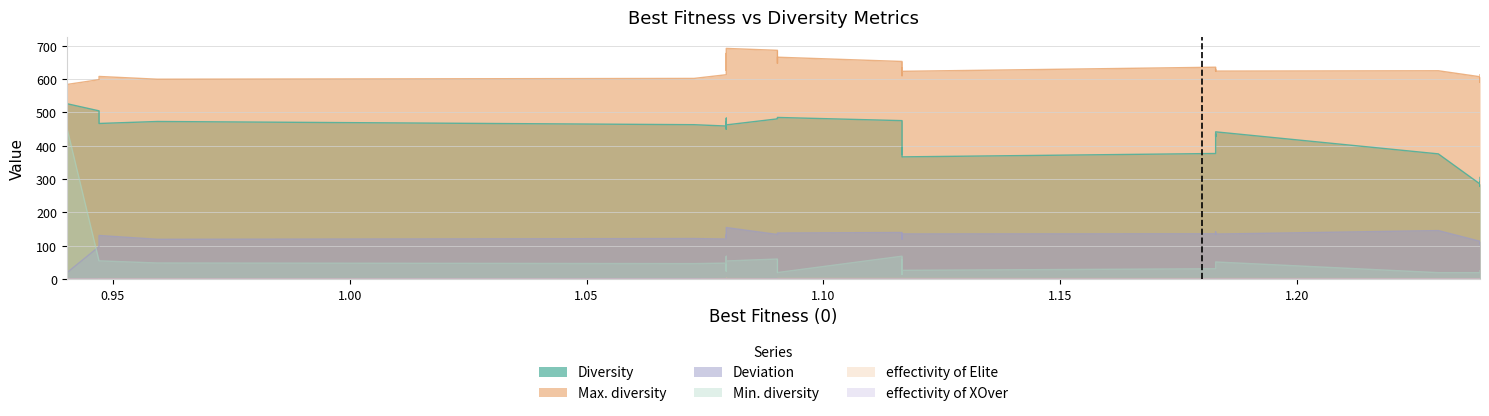

Which series has the largest total across all categories?

Max. diversity